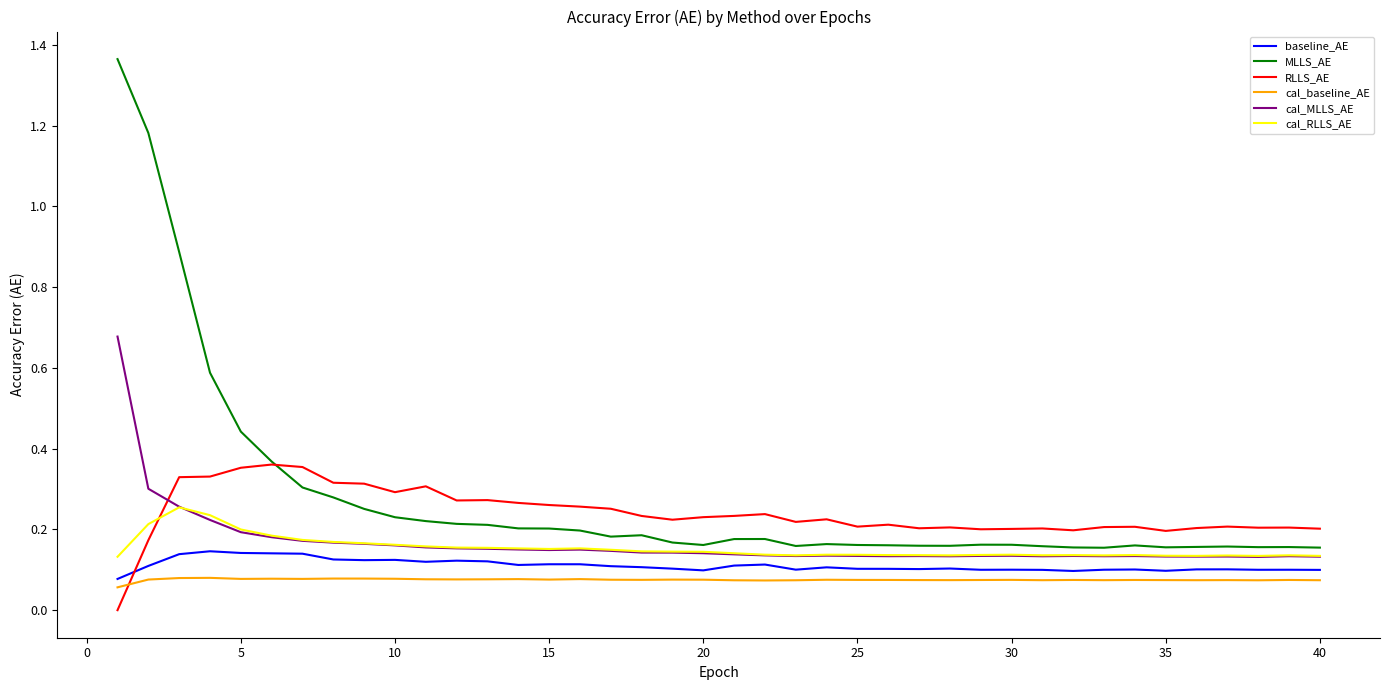

List the series in order of their peak value, highest first.

MLLS_AE, cal_MLLS_AE, RLLS_AE, cal_RLLS_AE, baseline_AE, cal_baseline_AE